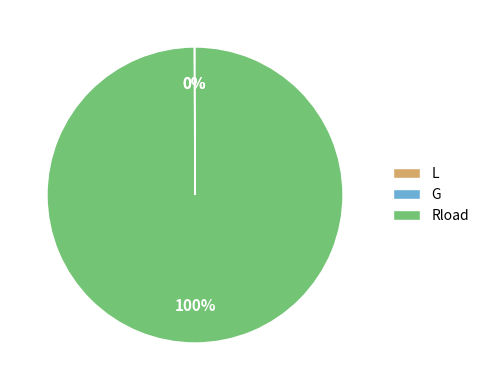

Is it true that Rload is 89% of the pie?

False